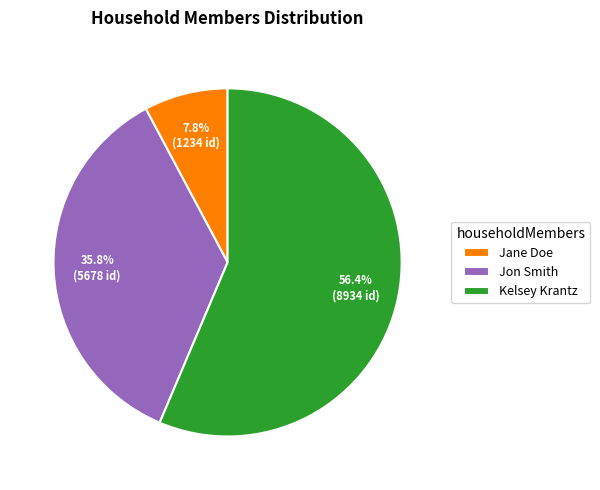

Combined, do Jon Smith and Jane Doe account for over 50%?

No